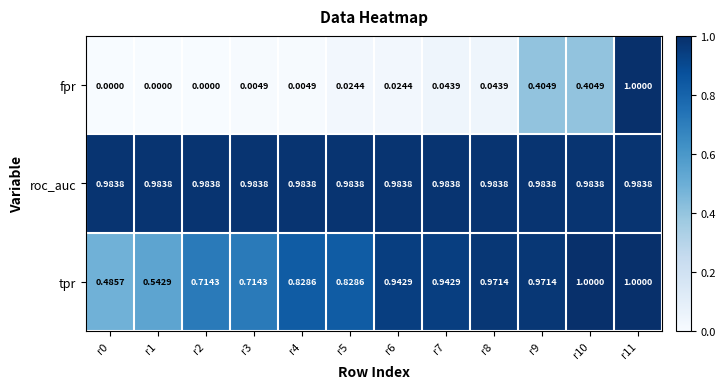

Rank the series at r3 from highest to lowest value.

roc_auc, tpr, fpr